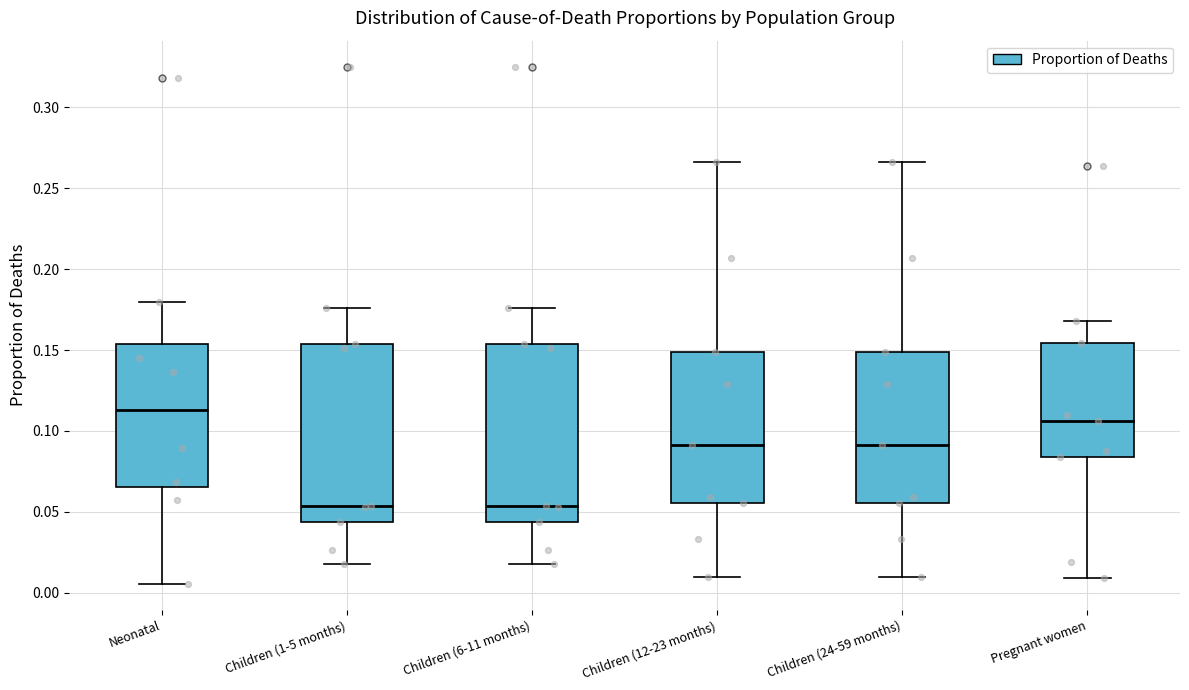

Which box's median line is the highest?

Neonatal